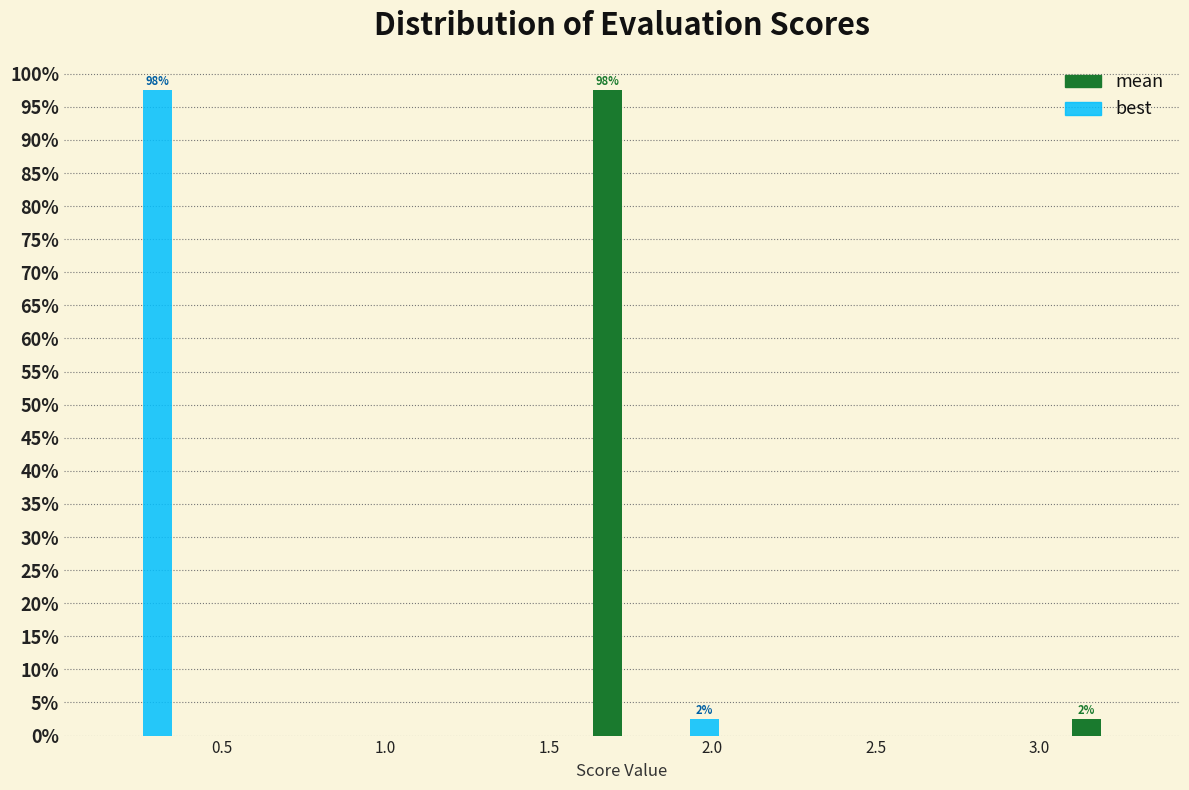

In the mean series, which range on the x-axis has the tallest bar?

1.60 to 1.85